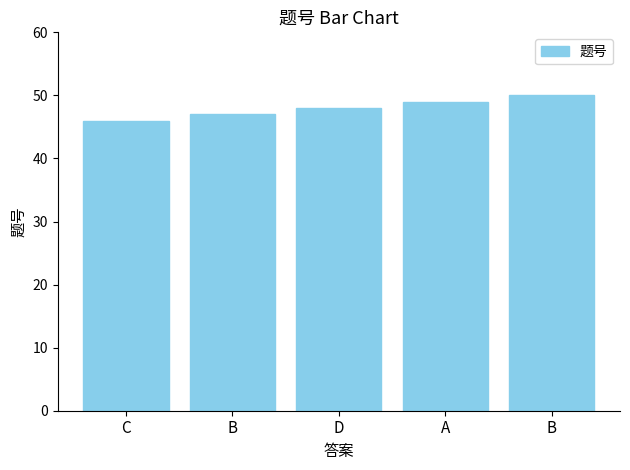

Count the number of data series in this chart.

1